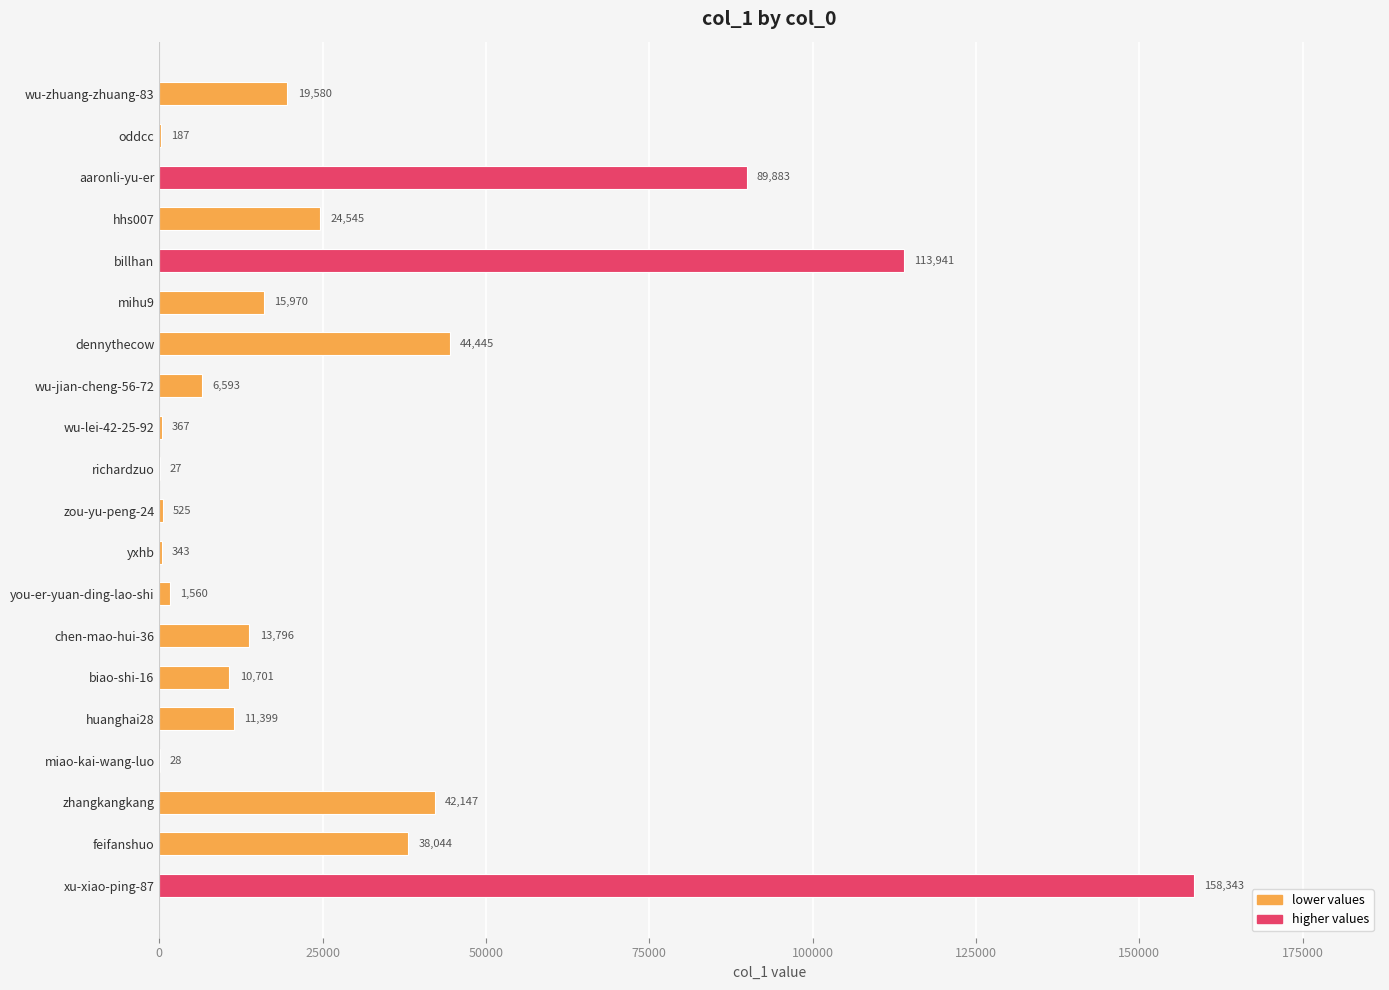

What is the sum of all values?

592424